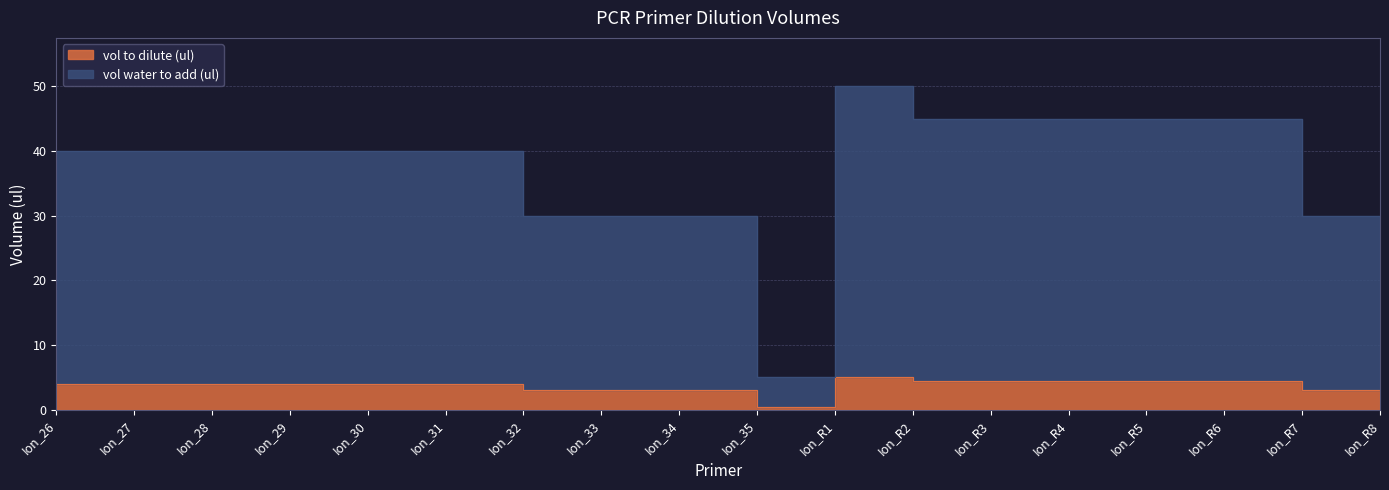

Reading left to right, extract all data points from this chart.

vol to dilute (ul): 4.0	4.0	4.0	4.0	4.0	4.0	3.0	3.0	3.0	0.5	5.0	4.5	4.5	4.5	4.5	4.5	3.0	3.0
vol water to add (ul): 40.0	40.0	40.0	40.0	40.0	40.0	30.0	30.0	30.0	5.0	50.0	45.0	45.0	45.0	45.0	45.0	30.0	30.0